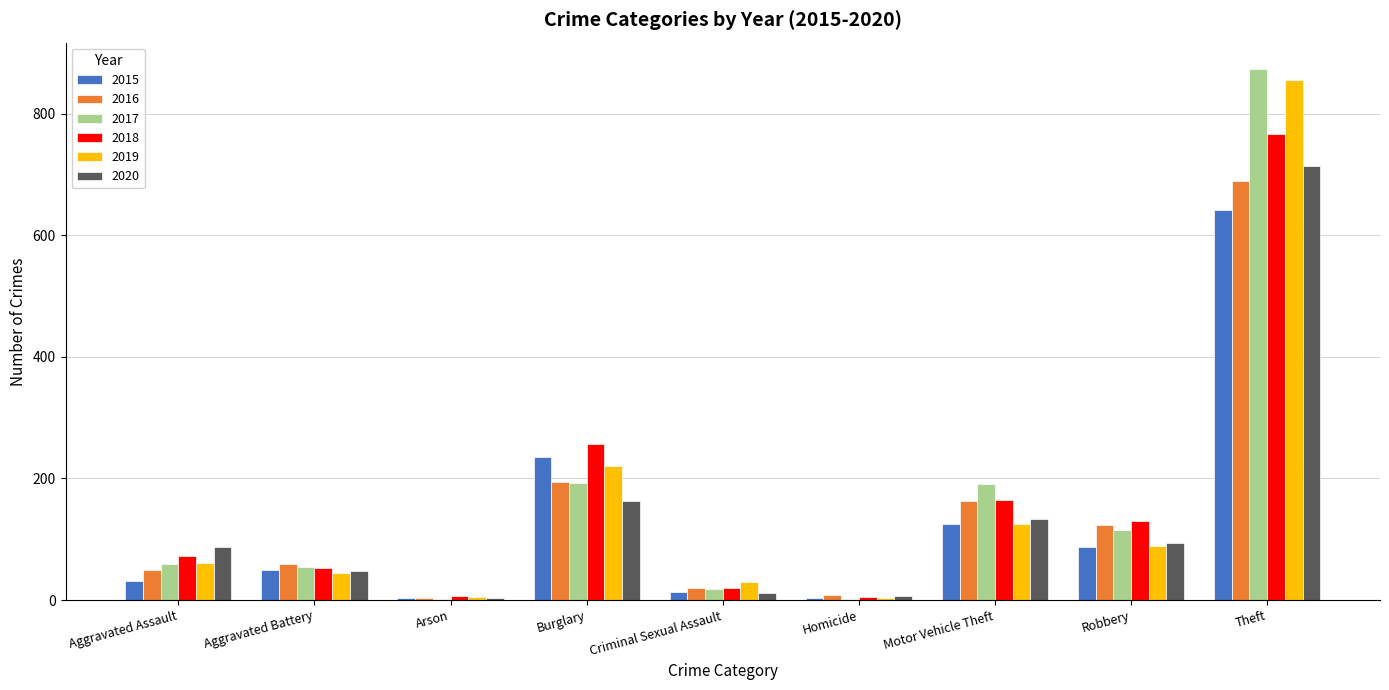

How many groups of bars are there?

9